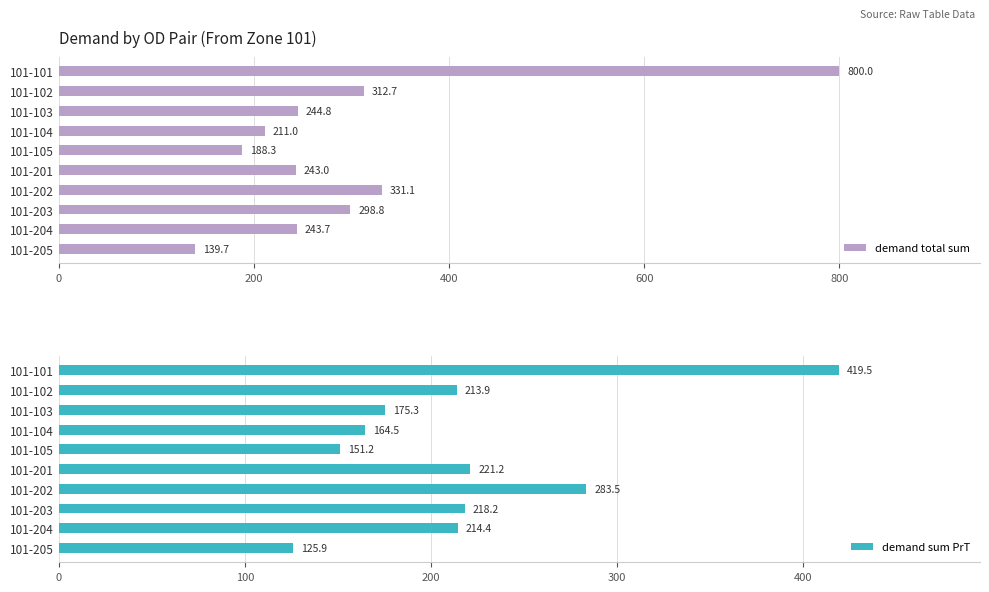

Where is demand total sum nearest to the value 469?

101-202